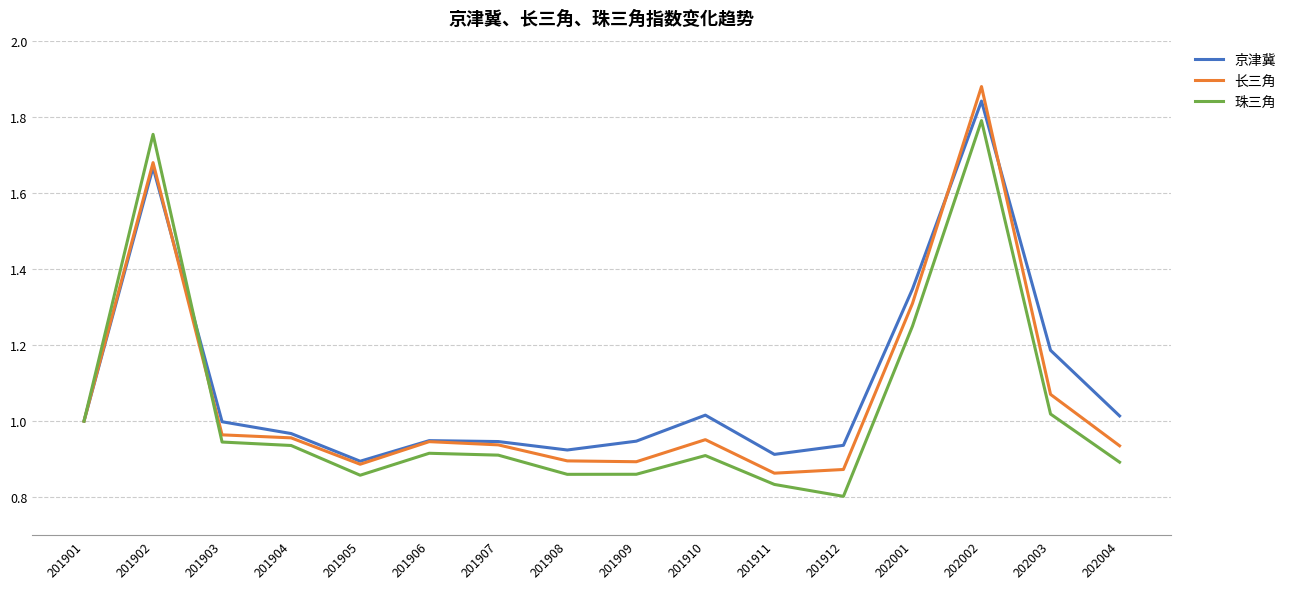

At which category does the chart reach its peak across all series?

202002